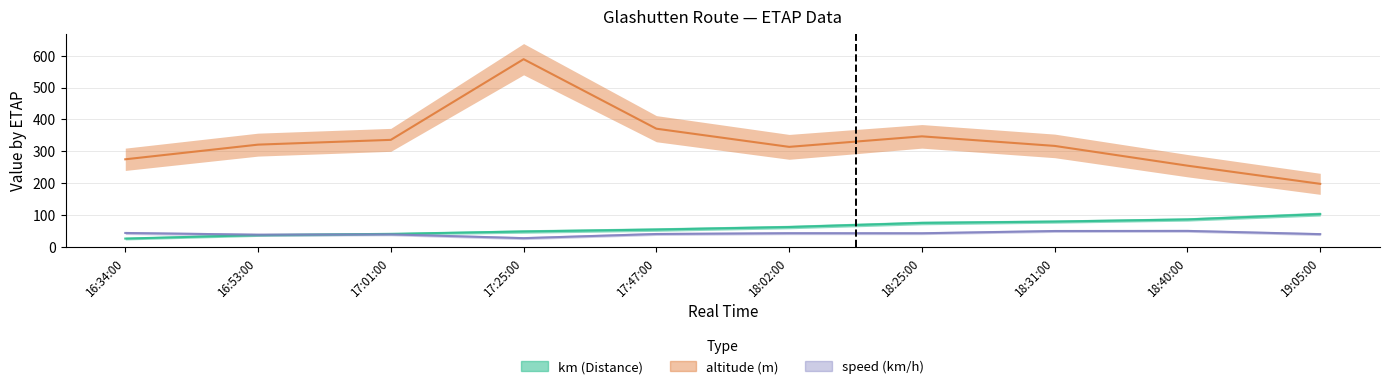

What is the maximum value for km?

103.1